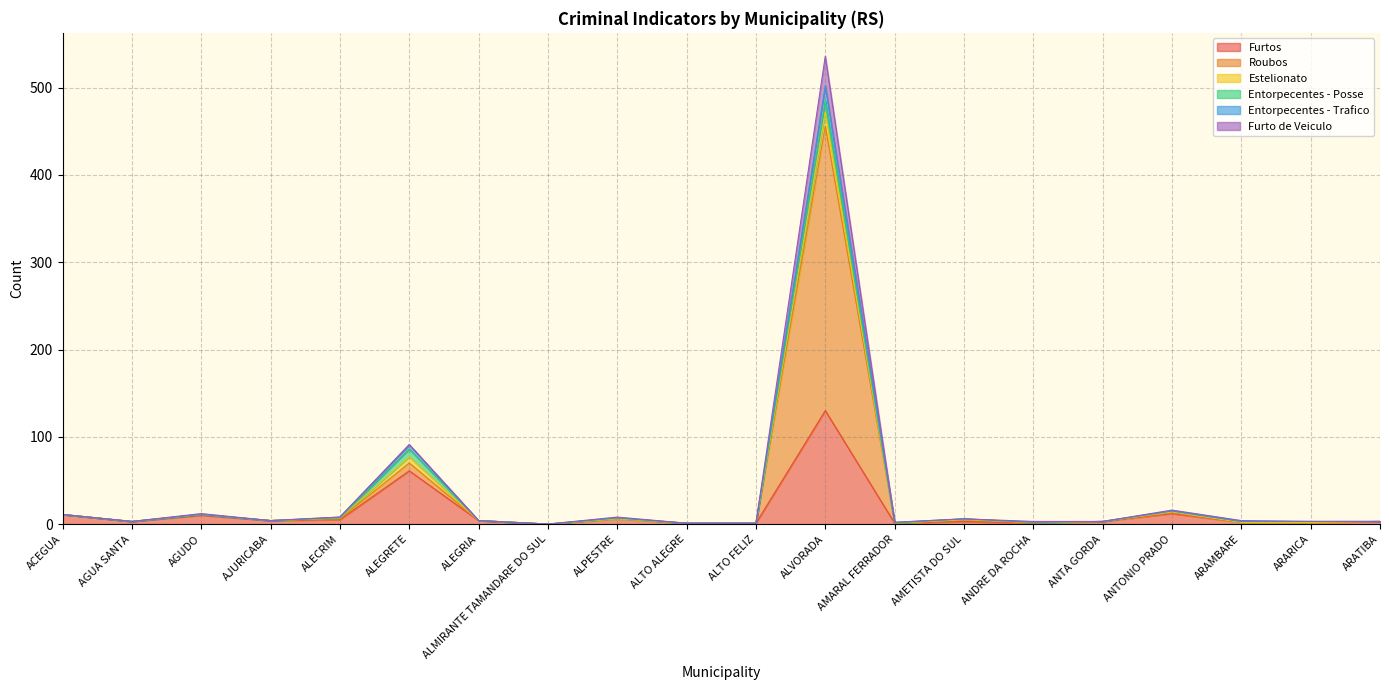

True or false: Roubos and Furto de Veiculo intersect in this chart.

False